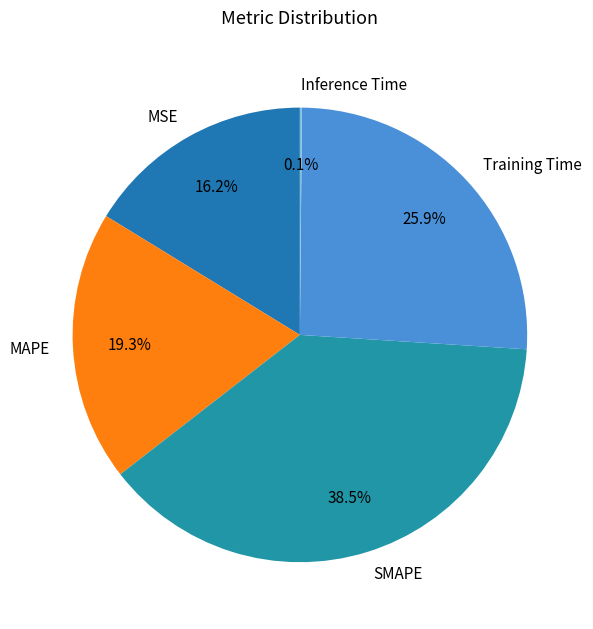

Combined, what portion of the pie is SMAPE and MSE?

54.7%